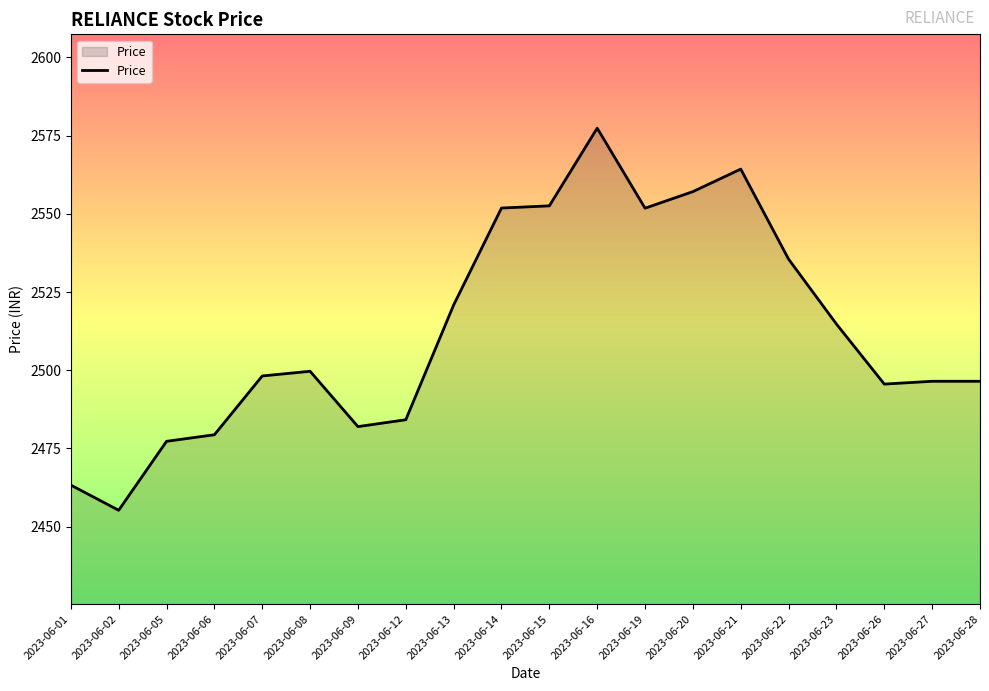

What is the difference between the values at 2023-06-20 and 2023-06-16?

20.3